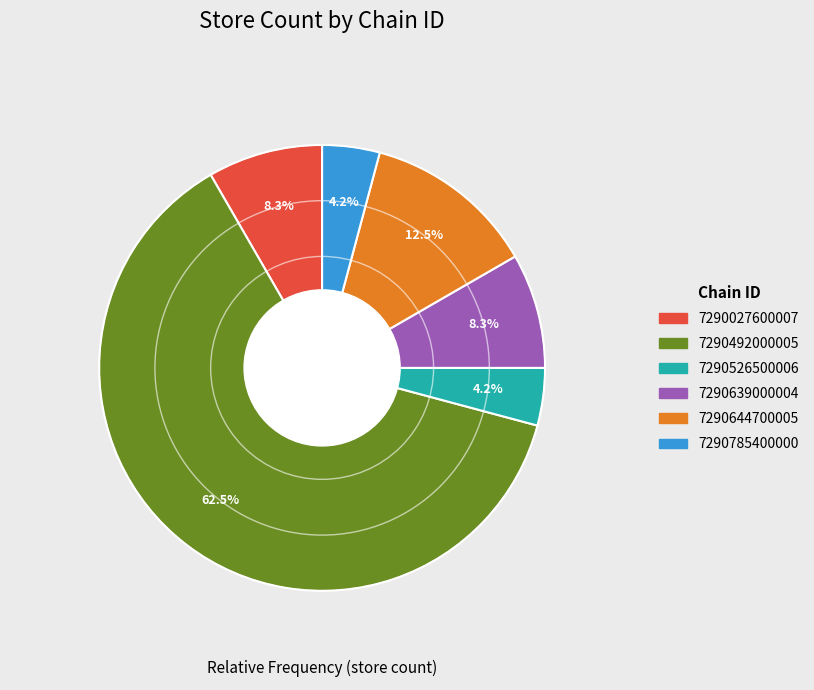

Which has a higher value, 7290492000005 or 7290785400000?

7290492000005